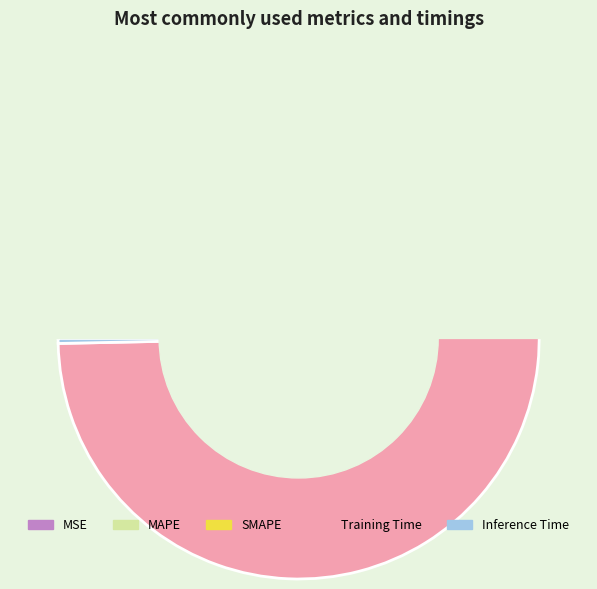

The MAPE slice represents 22% of the pie. True or false?

False